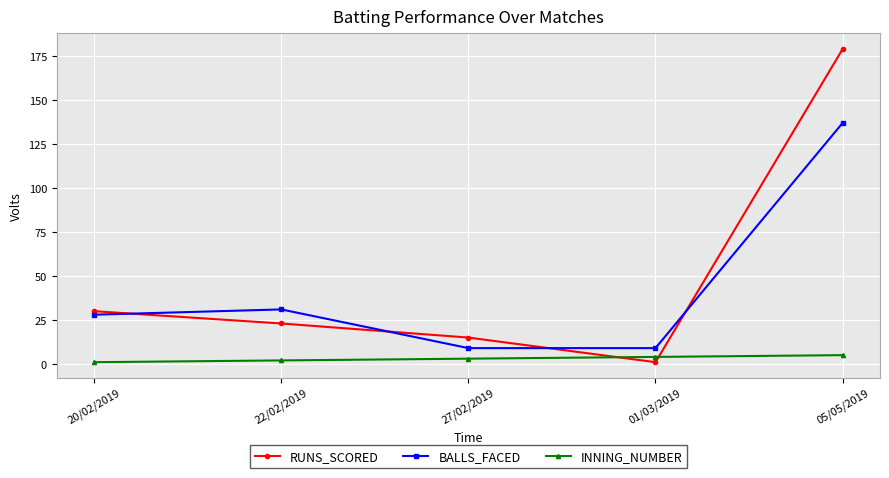

How many times do INNING_NUMBER and RUNS_SCORED cross each other?

2